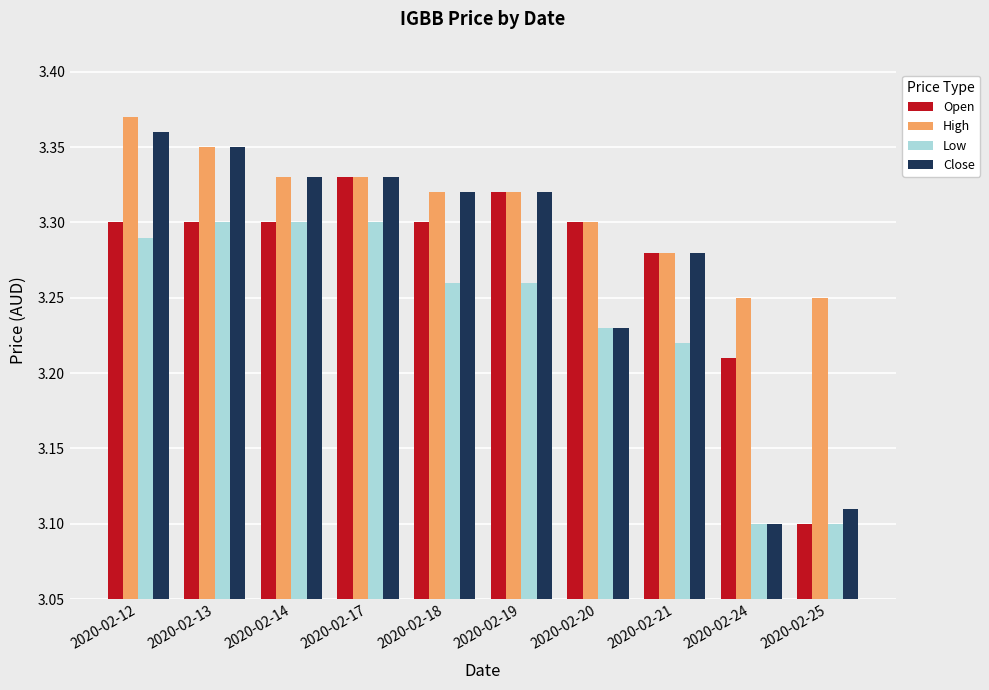

How many bars are there in total?

40